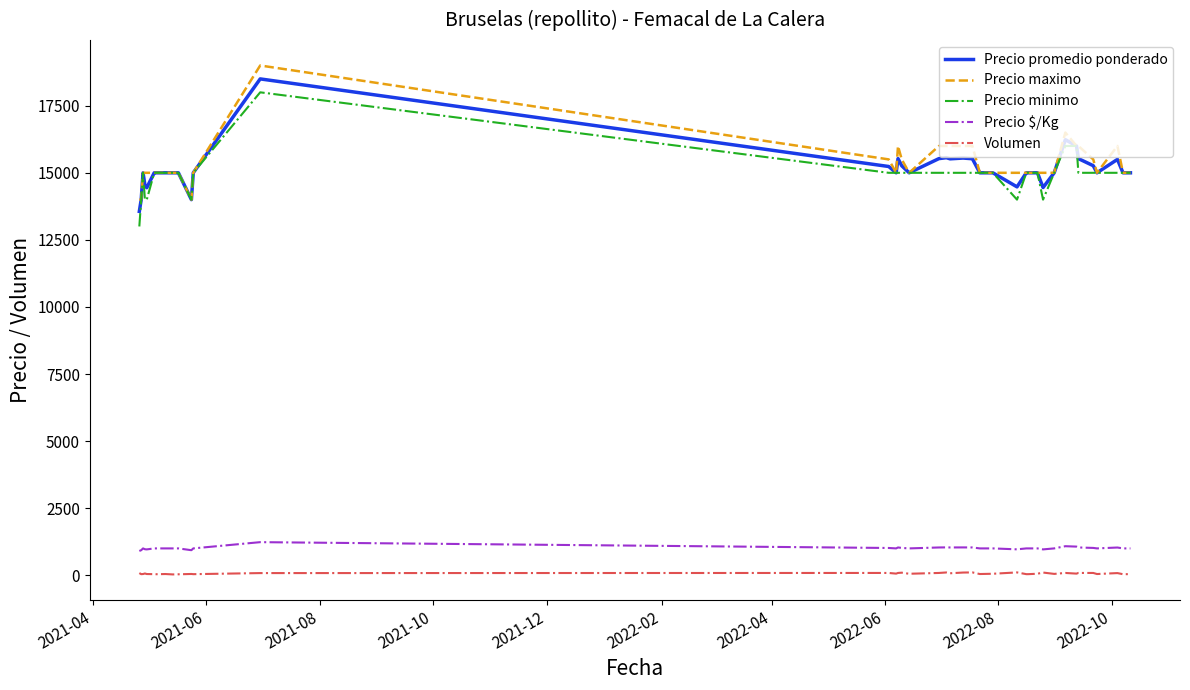

What is the maximum value shown in the chart?

19000